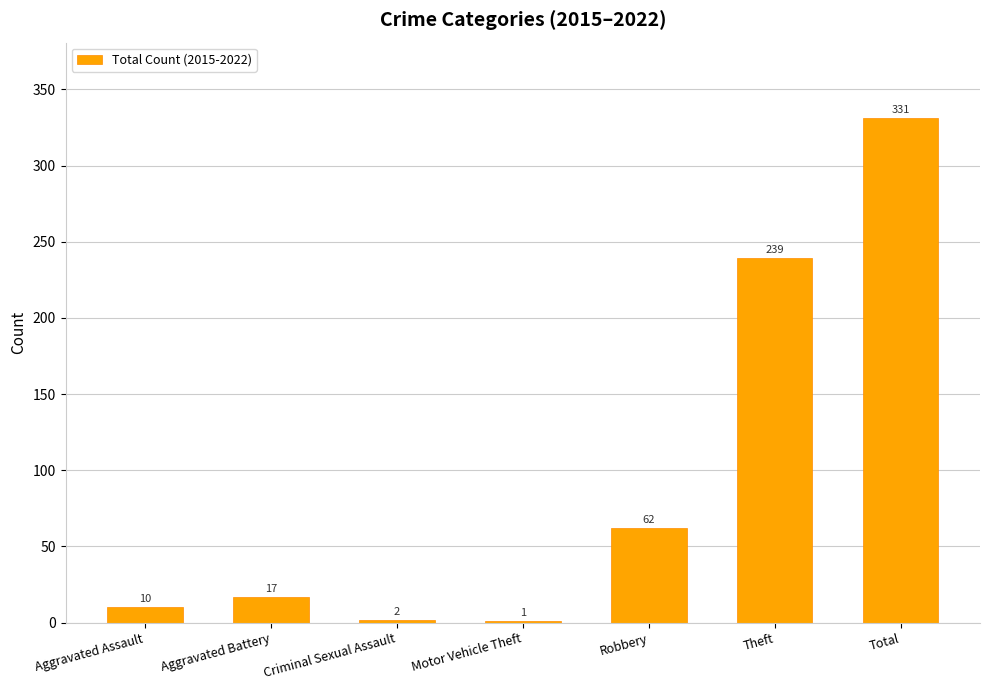

Which category has the highest value across all series?

Total